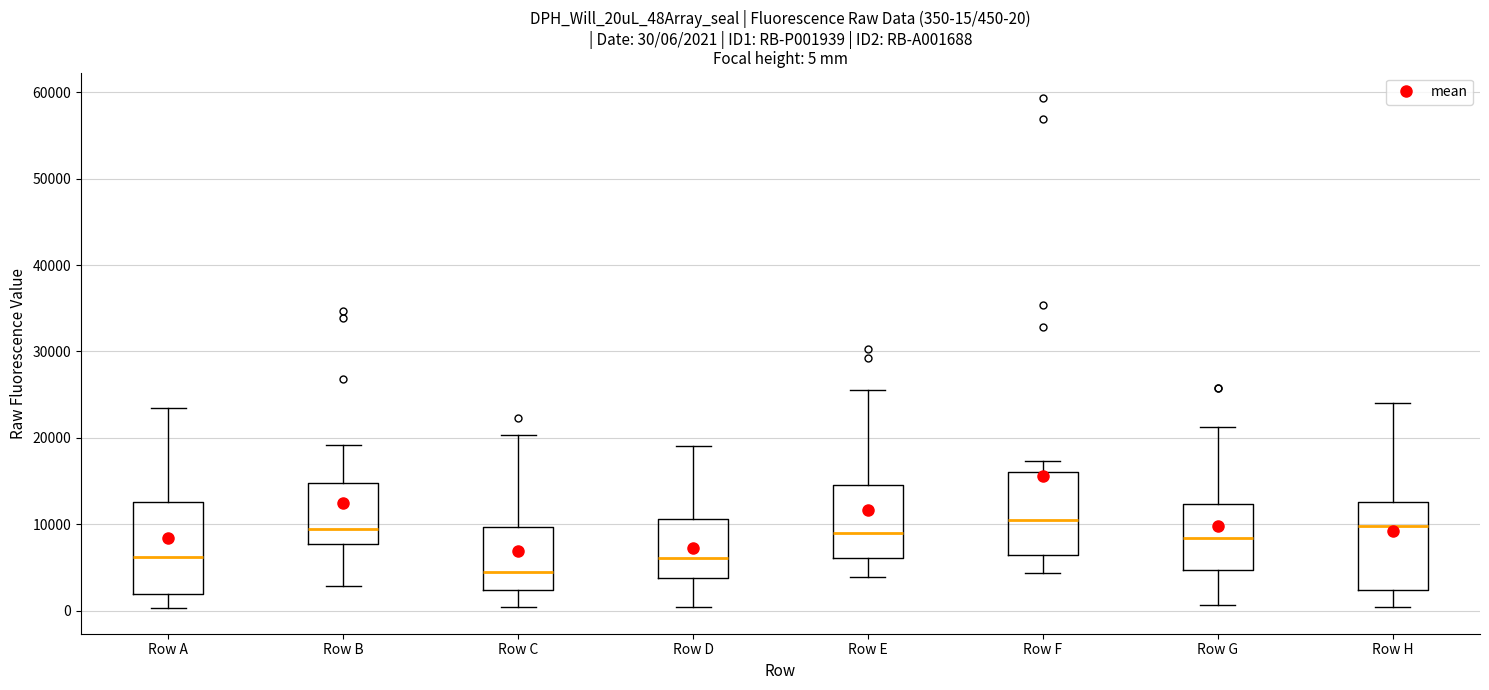

Which box's median line is the lowest?

Row C